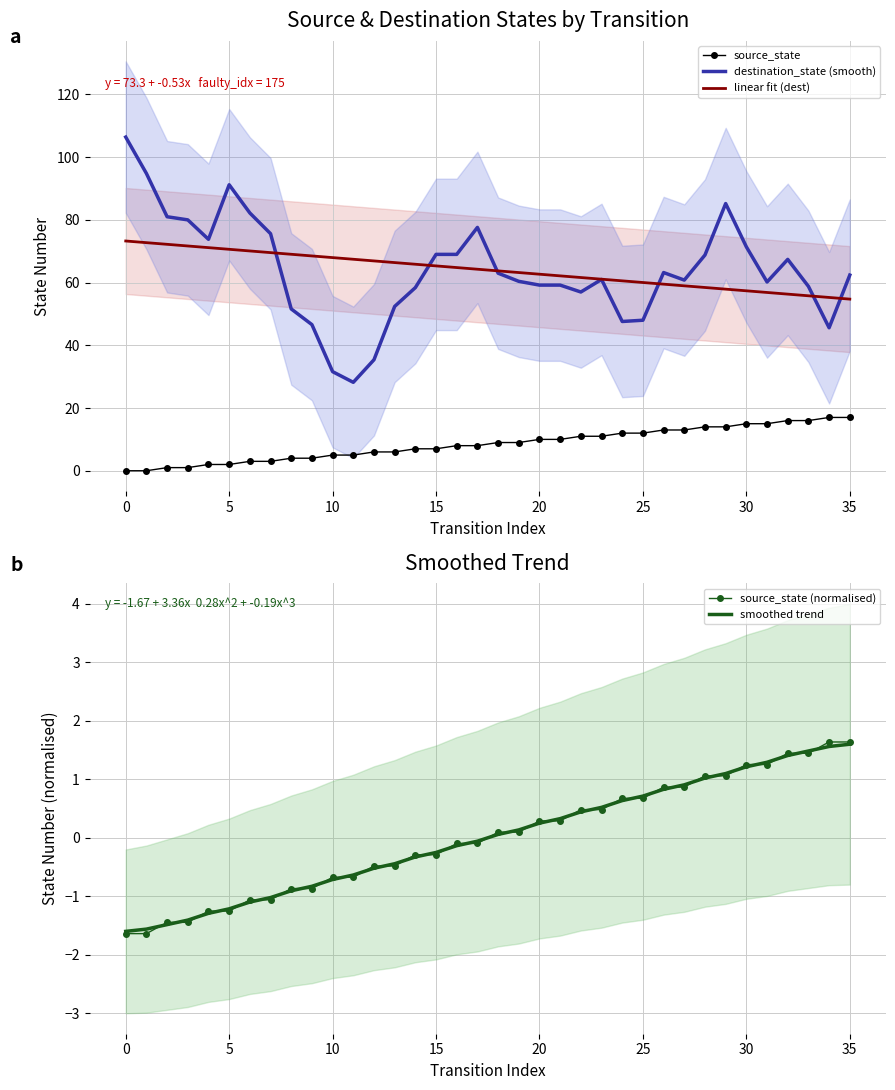

What are all the series names shown in the legend?

source_state, destination_state (smooth), linear fit (dest), source_state (normalised), smoothed trend